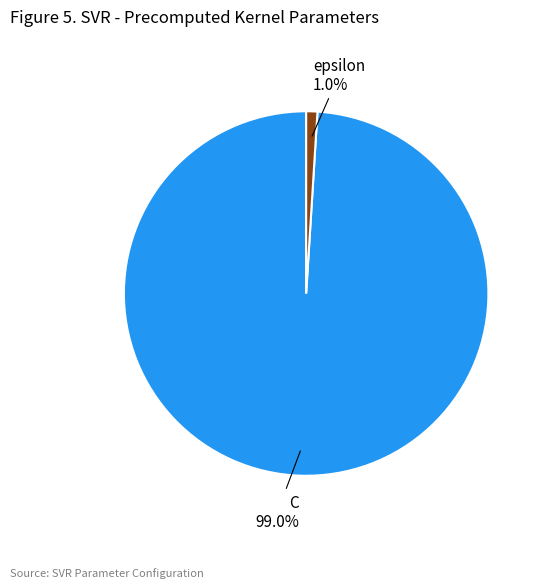

Which slice represents more than half of the pie?

C